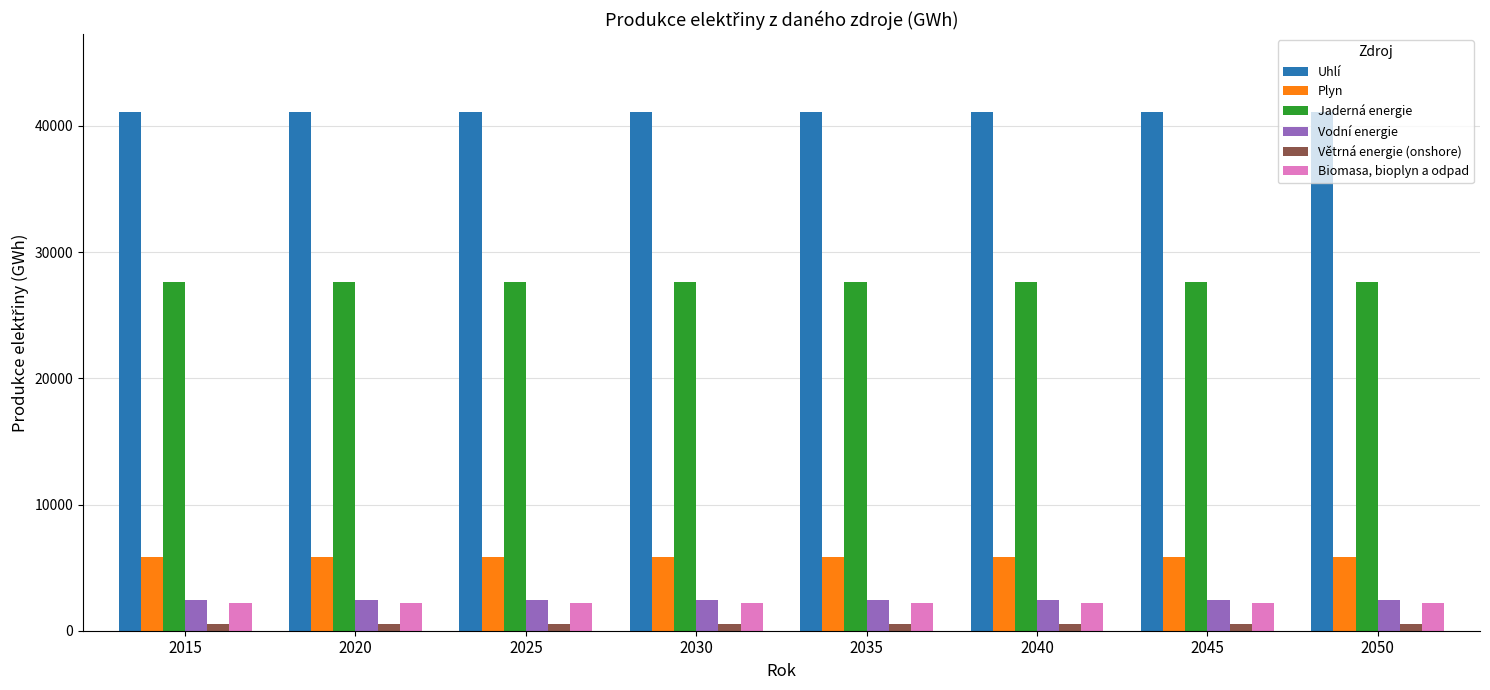

Rank the series by their maximum value, from highest to lowest.

Uhlí, Jaderná energie, Plyn, Vodní energie, Biomasa, bioplyn a odpad, Větrná energie (onshore)